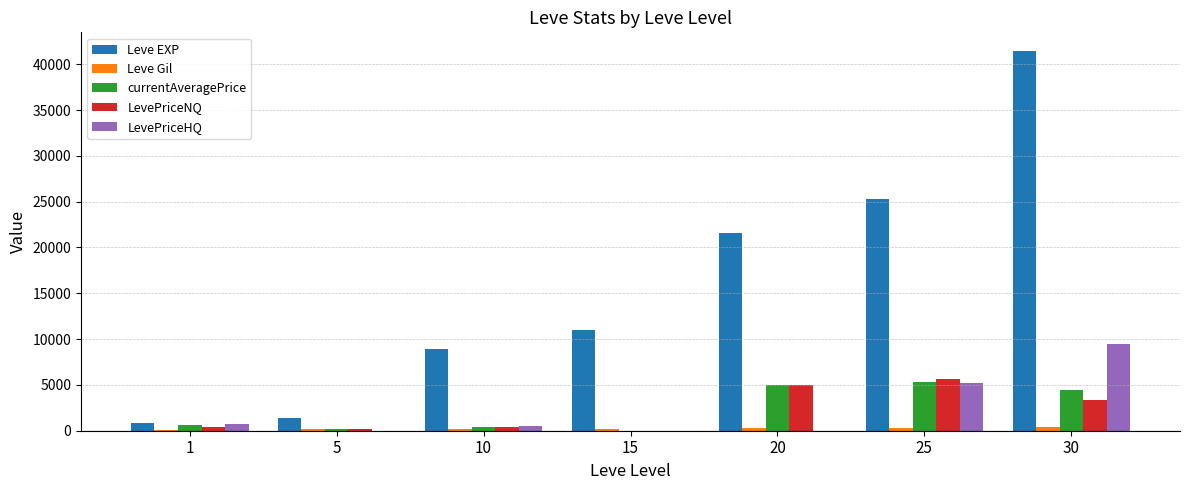

Which series has the largest total across all categories?

Leve EXP